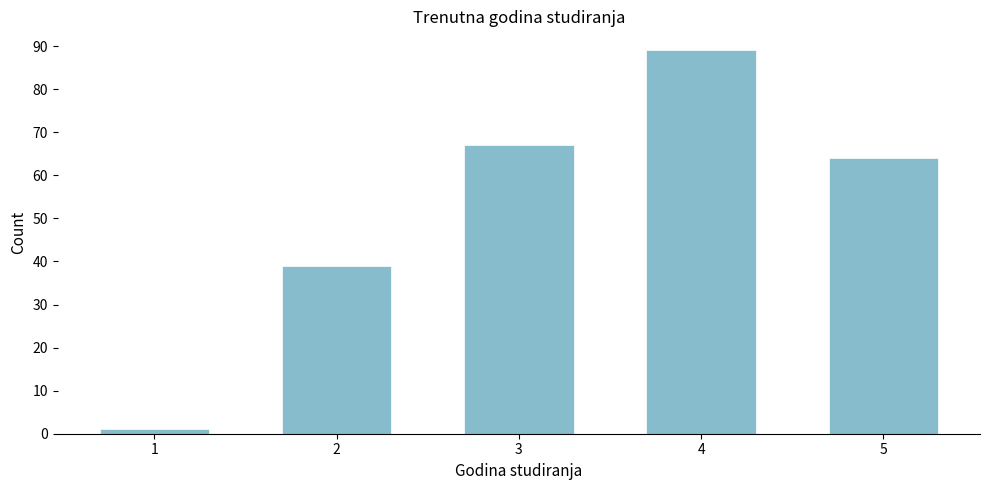

Reading right to left, transcribe all the data shown in this chart.

5=64	4=89	3=67	2=39	1=1